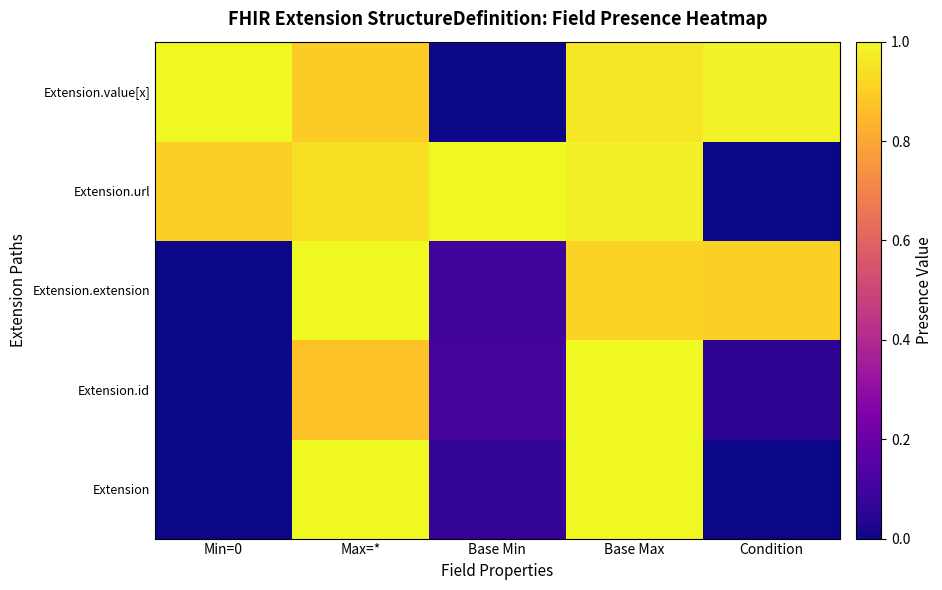

Which category has the lowest value across all series?

Min=0